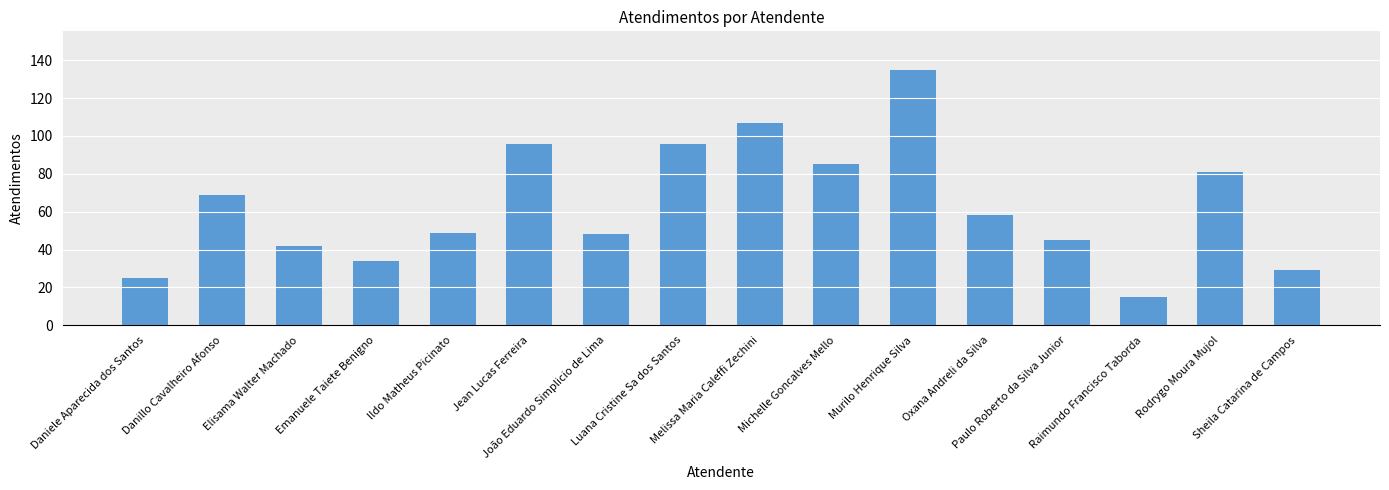

What position from the left is Daniele Aparecida dos Santos?

1